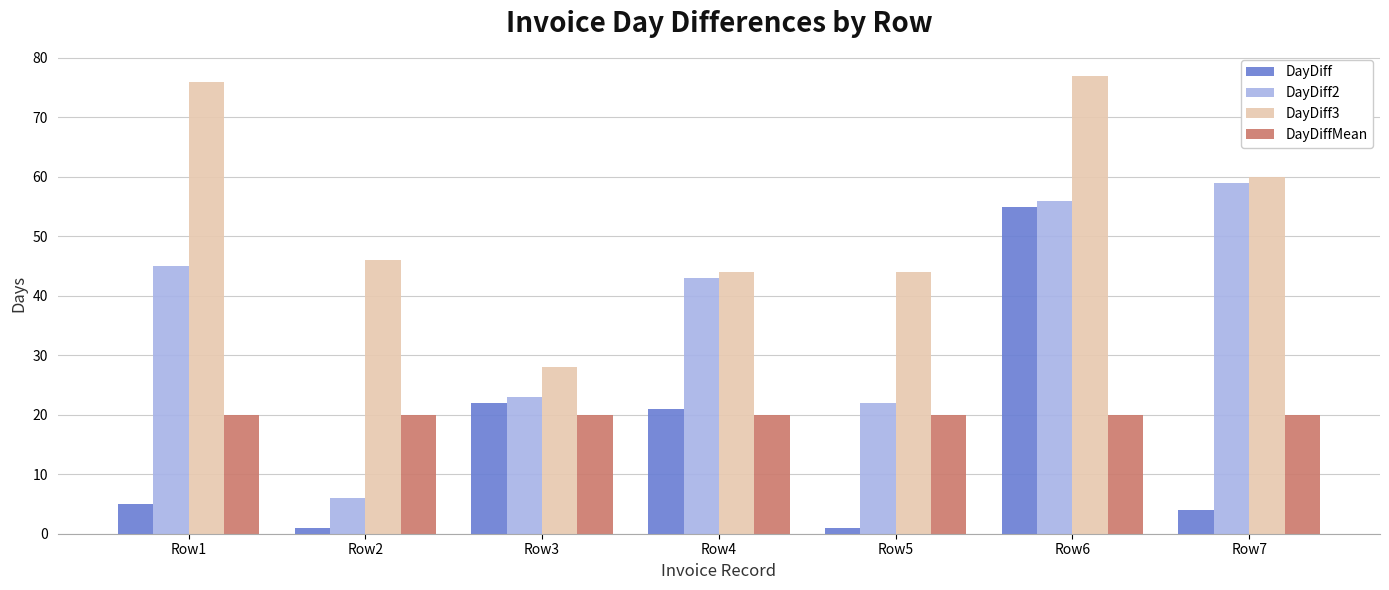

The DayDiff series shows 55 at Row6. True or false?

True